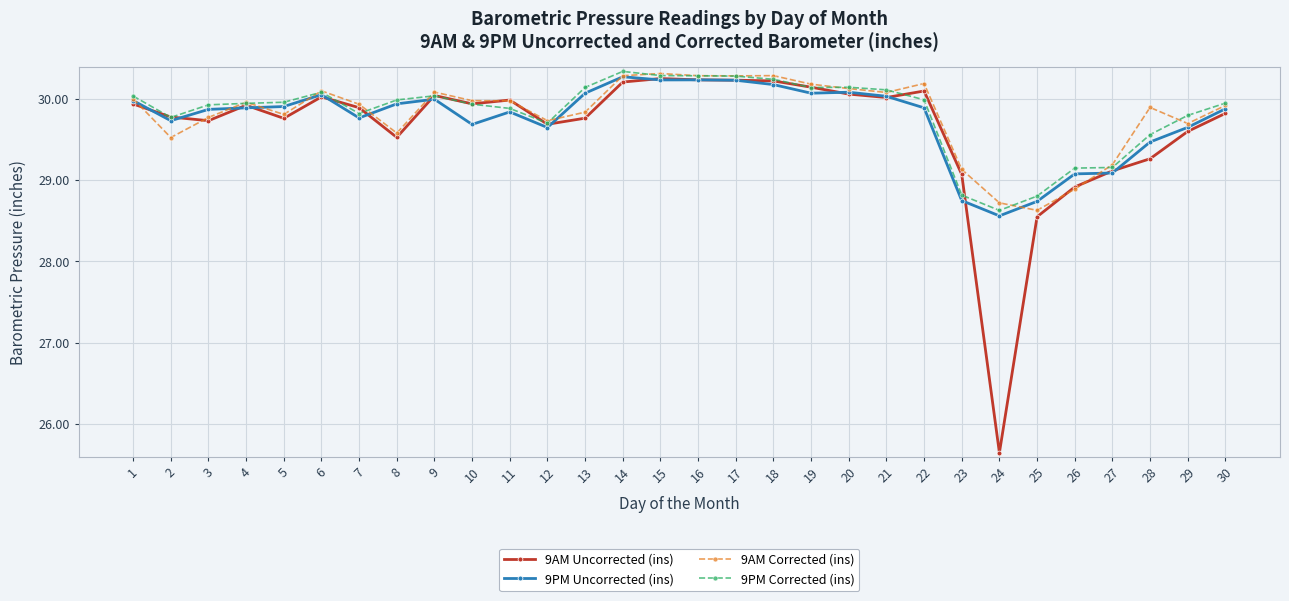

What is the sum of the 9AM Corrected (ins) values at 13 and 29?

59.5